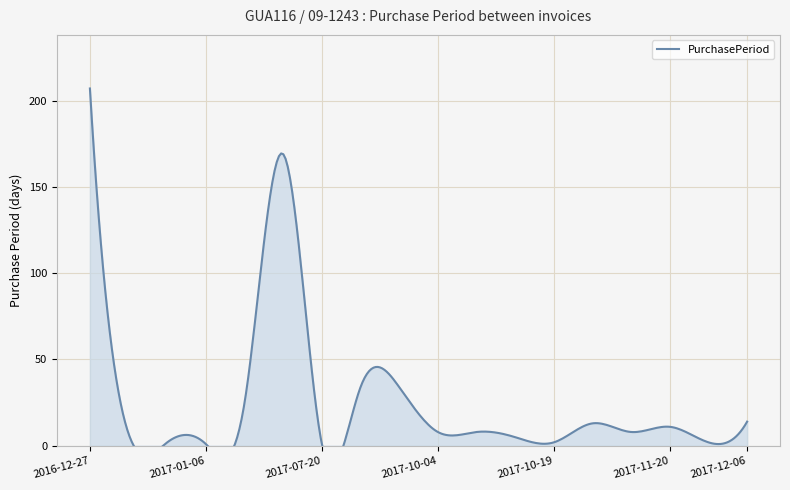

What is the maximum value shown in the chart?

207